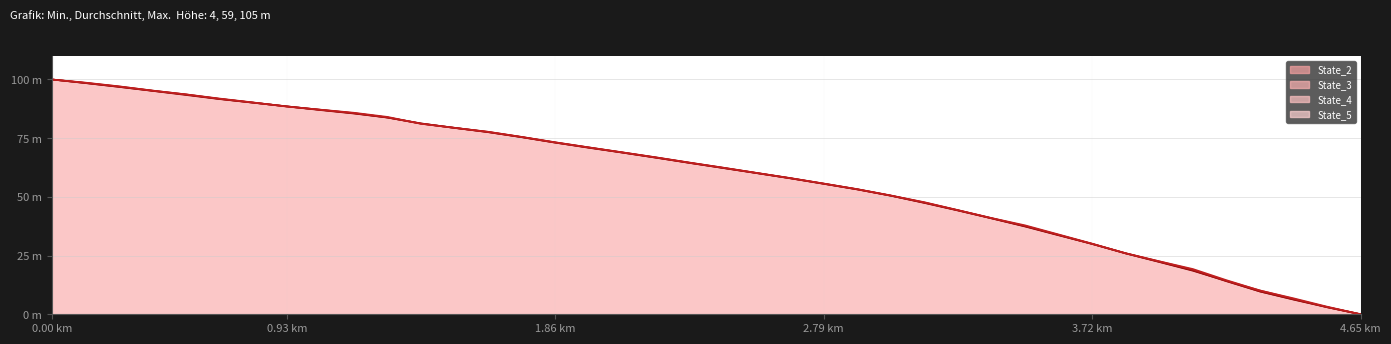

Does the chart display data point markers on the line(s)?

No